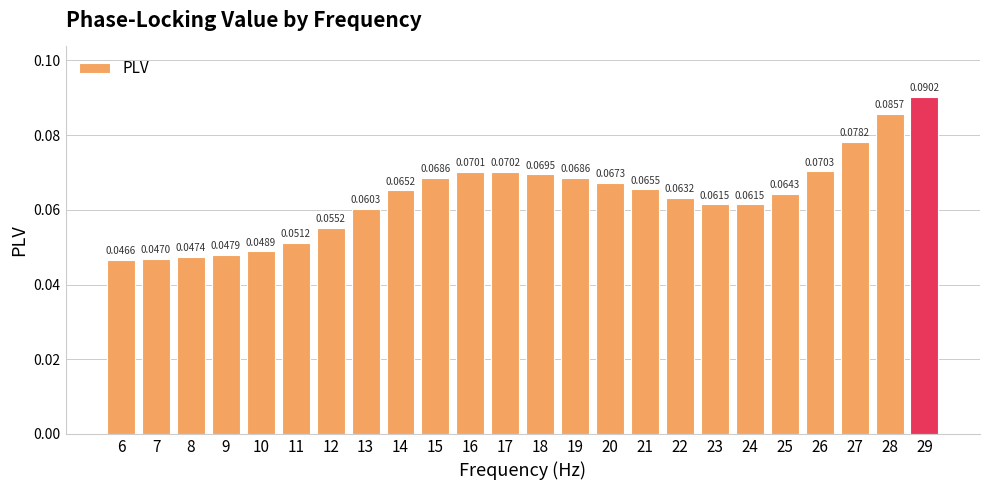

Between 14 and 29, which is larger?

29